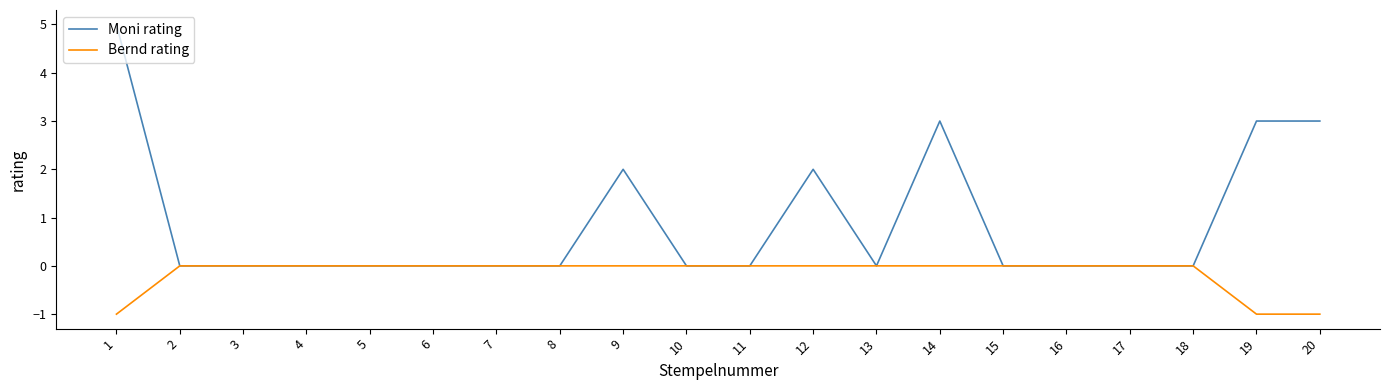

At which label does Moni rating reach its peak?

1